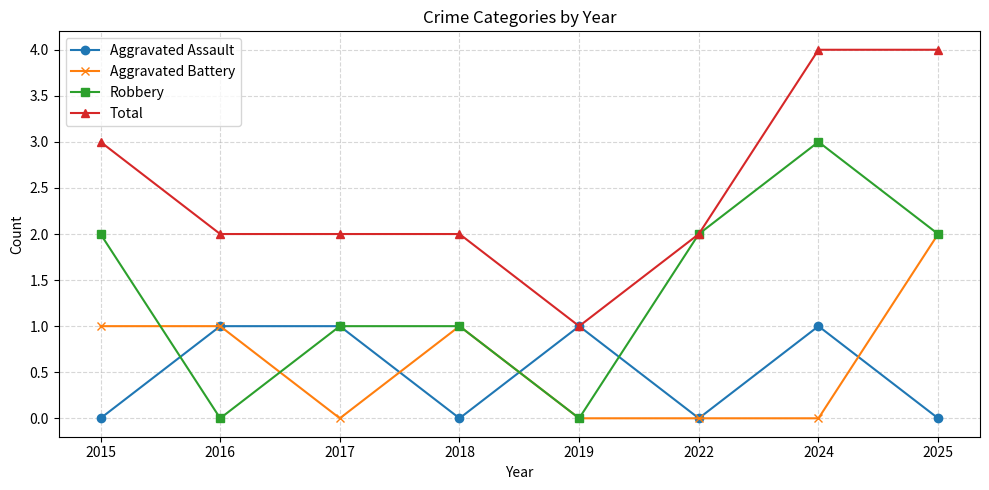

At which category does Aggravated Battery reach its first local valley?

2017